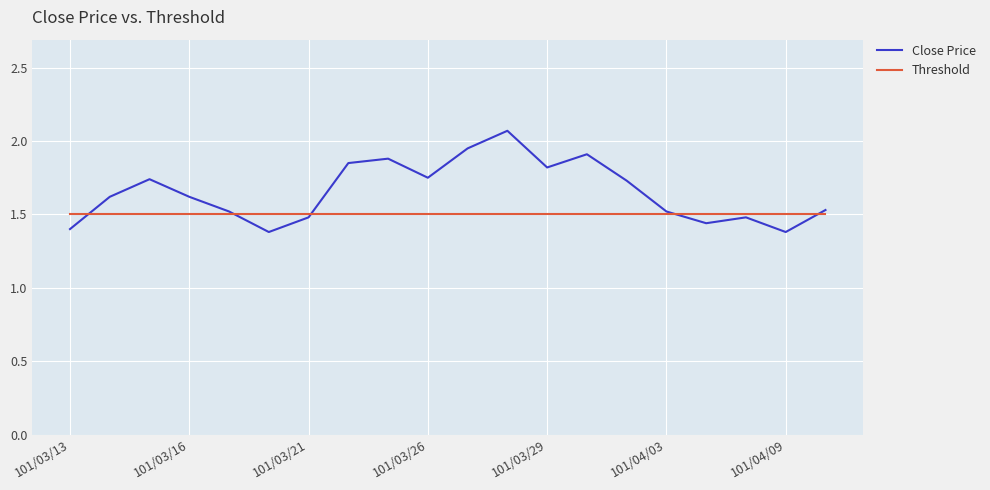

List the series in order of their overall mean, lowest first.

Threshold, Close Price